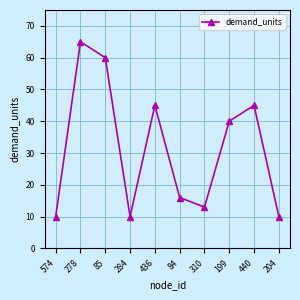

What is the value of the 4th point from the left?

10